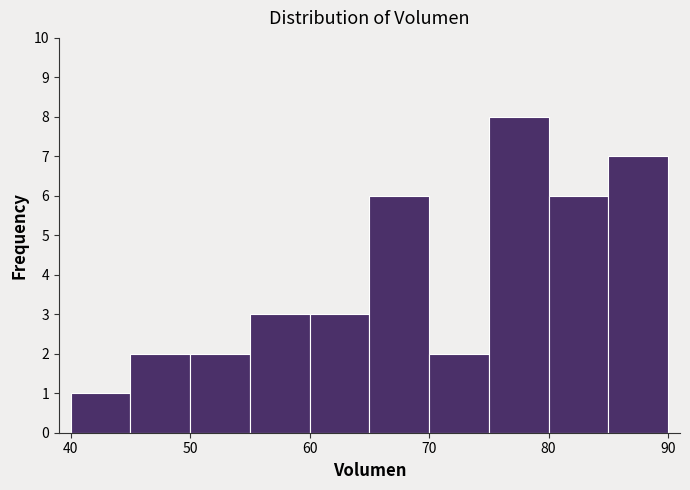

Which range on the x-axis has the tallest bar?

75 to 80